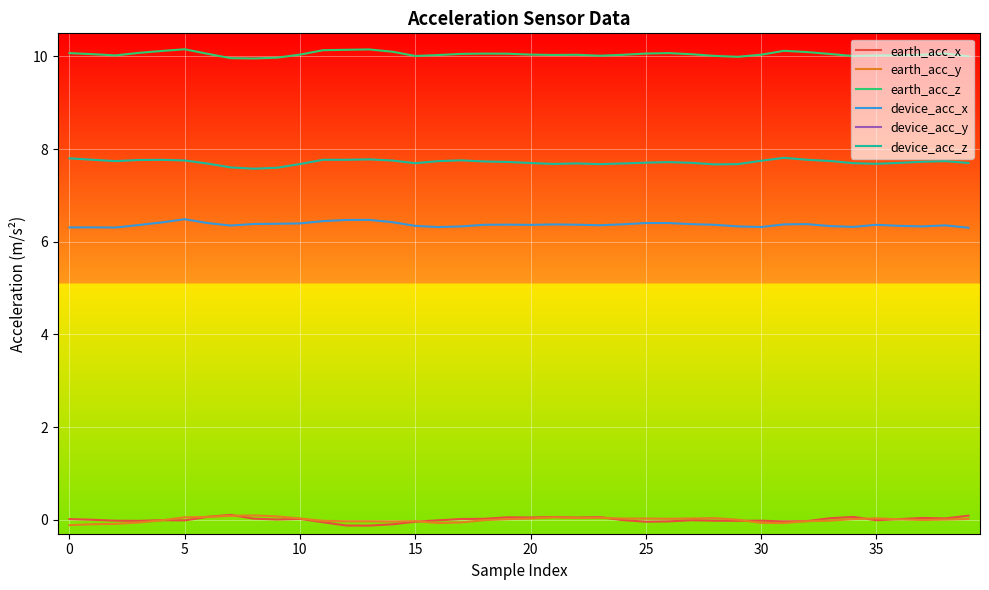

What is the label of the 22nd point from the right?

18